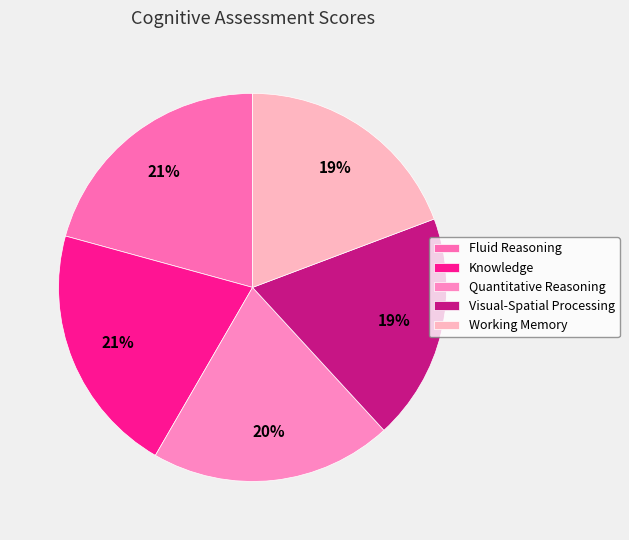

What percentage is the Visual-Spatial Processing slice, to the nearest percent?

19%